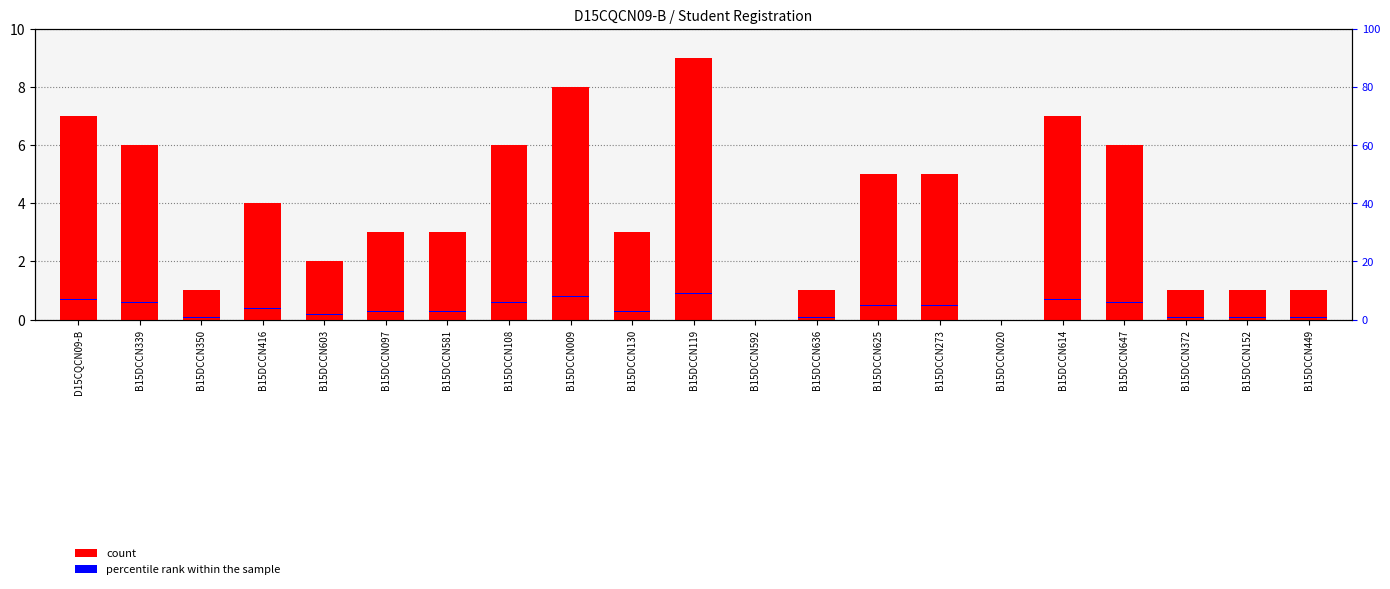

The percentile rank within the sample series shows 0.5 at B15DCCN647. True or false?

False